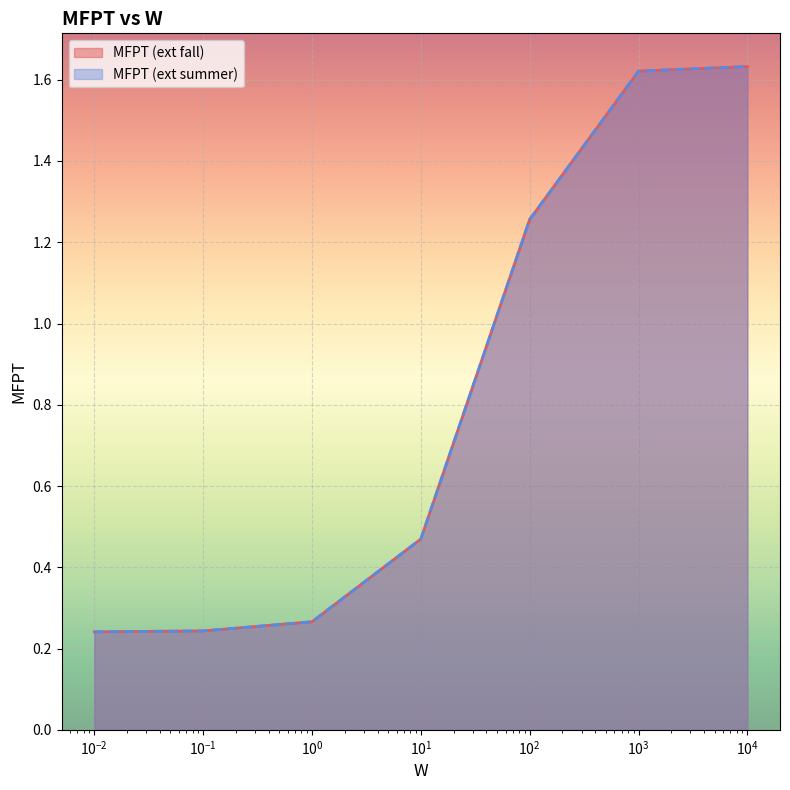

At how many categories does at least one series exceed 1?

3